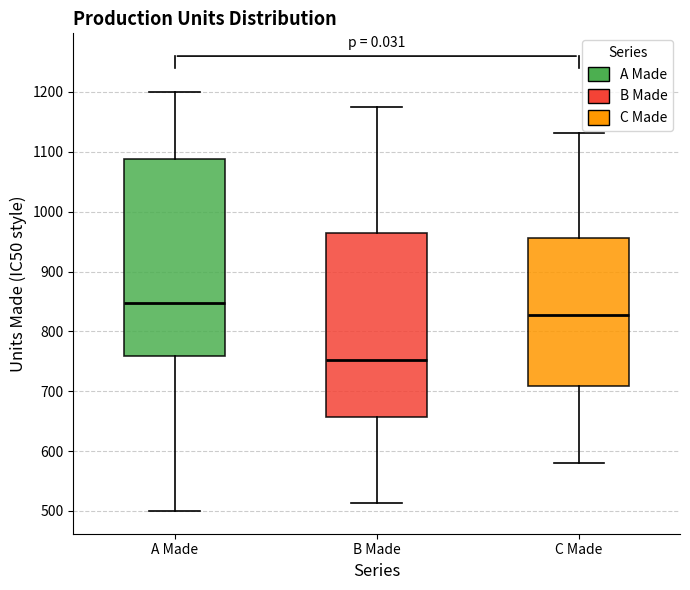

Comparing the boxes themselves (not the whiskers), which one is the tallest?

A Made